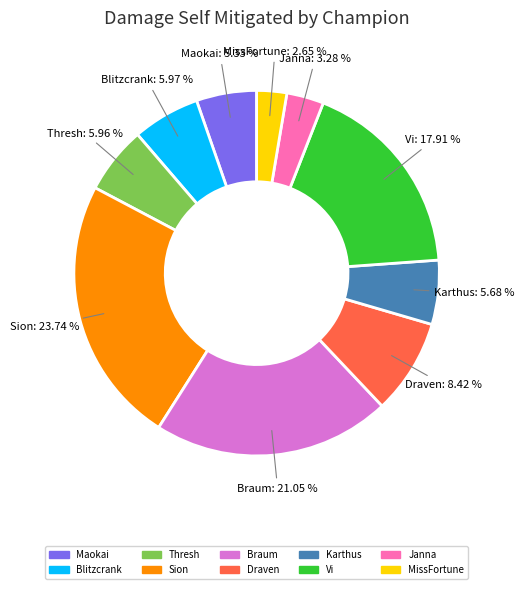

How many segments does this pie chart have?

10